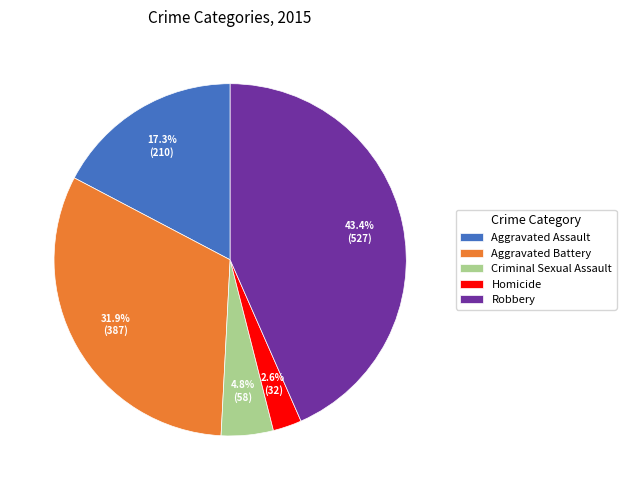

To the nearest percent, what portion does Homicide represent?

3%